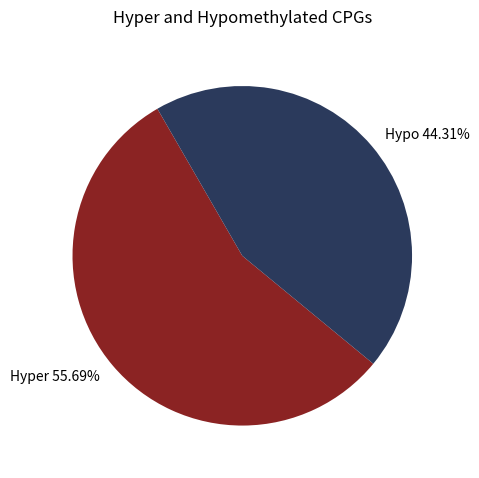

What is the smallest slice in the pie chart?

Hypo 44.31%